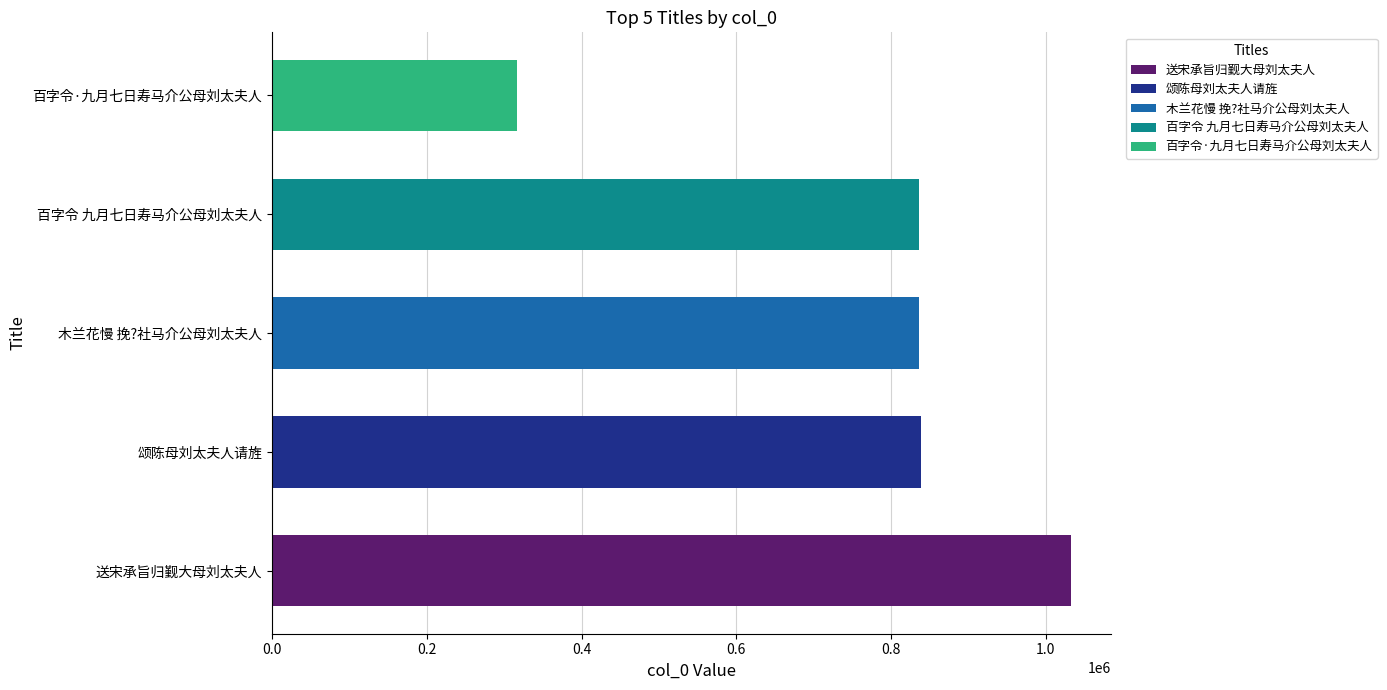

What is the difference between the maximum and minimum values?

716204